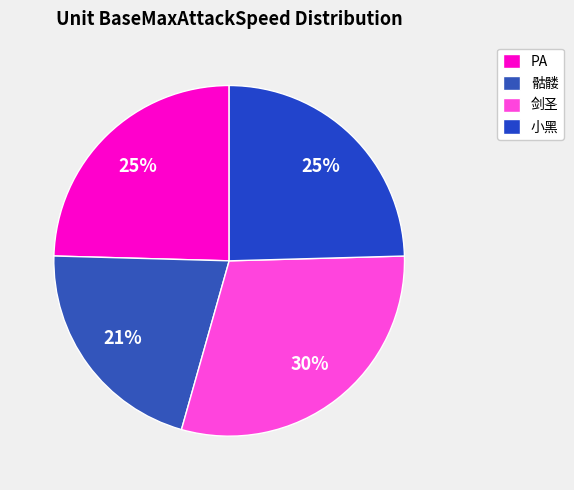

Do 小黑 and PA together represent more than half of the pie?

No